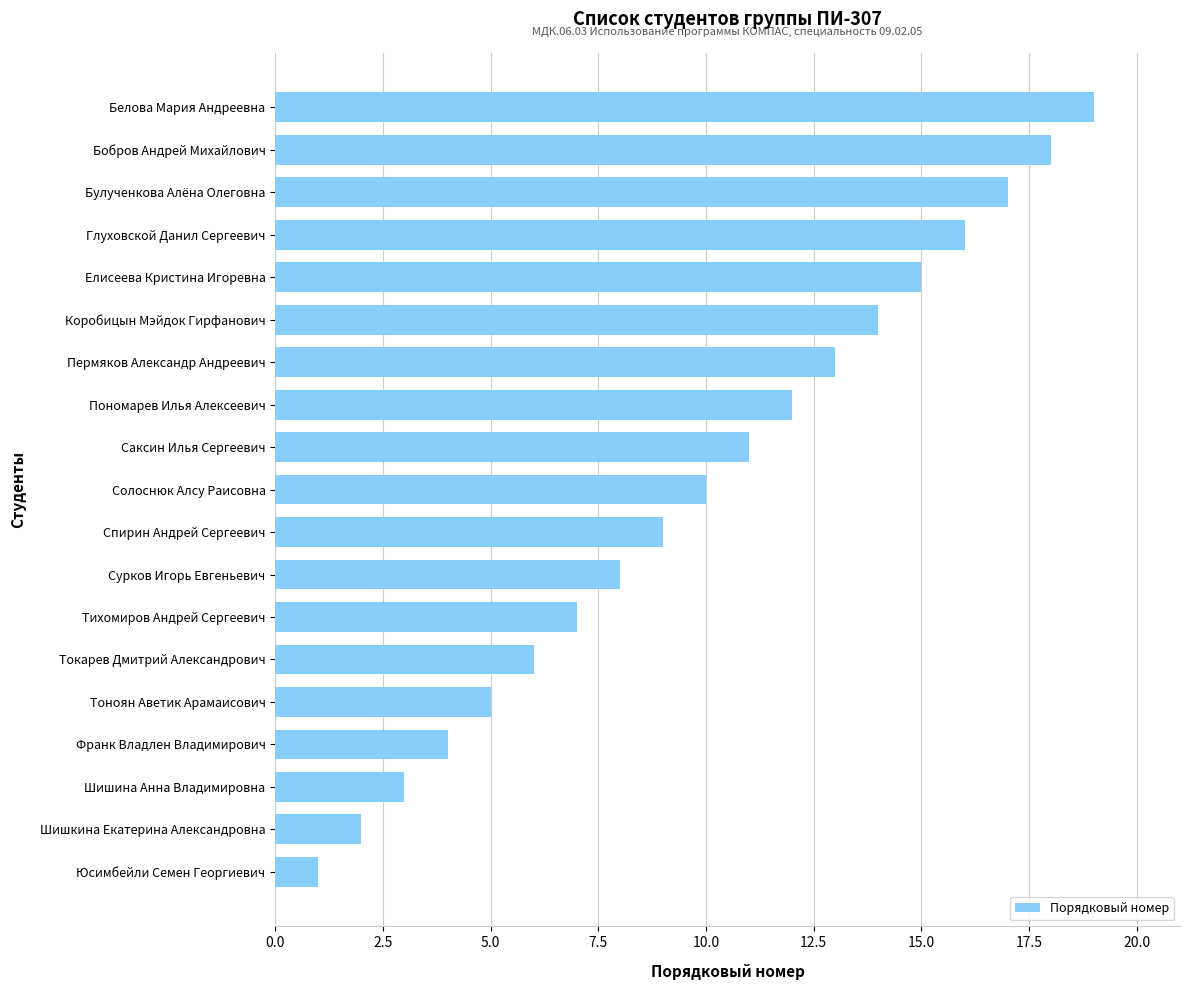

List the labels in order of value, smallest first.

Юсимбейли Семен Георгиевич, Шишкина Екатерина Александровна, Шишина Анна Владимировна, Франк Владлен Владимирович, Тоноян Аветик Арамаисович, Токарев Дмитрий Александрович, Тихомиров Андрей Сергеевич, Сурков Игорь Евгеньевич, Спирин Андрей Сергеевич, Солоснюк Алсу Раисовна, Саксин Илья Сергеевич, Пономарев Илья Алексеевич, Пермяков Александр Андреевич, Коробицын Мэйдок Гирфанович, Елисеева Кристина Игоревна, Глуховской Данил Сергеевич, Булученкова Алёна Олеговна, Бобров Андрей Михайлович, Белова Мария Андреевна